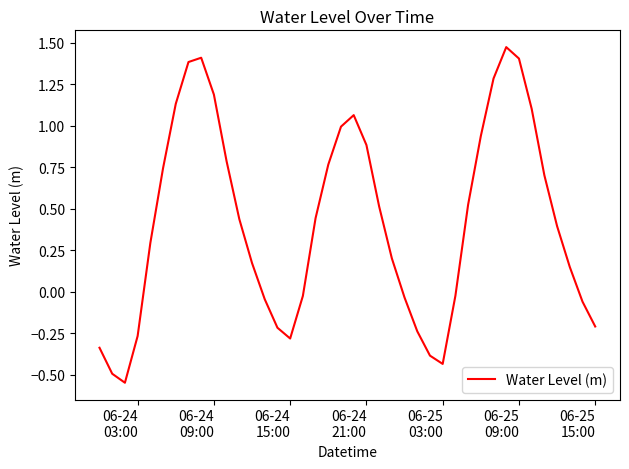

What is the difference between the maximum and minimum values?

2.0